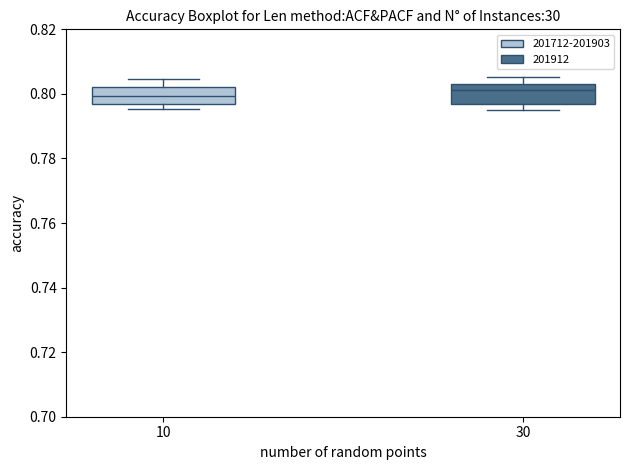

Reading left to right, read every box against the y-axis: the position of its median line, the range the box covers, and the ends of its whiskers. The values are not printed on the chart, so give them approximately, as read against the axis.

10: median 0.800, box 0.796 to 0.802, whiskers 0.796 (just below the box's lower edge) to 0.804
30: median 0.802, box 0.796 to 0.804, whiskers 0.796 (just below the box's lower edge) to 0.806